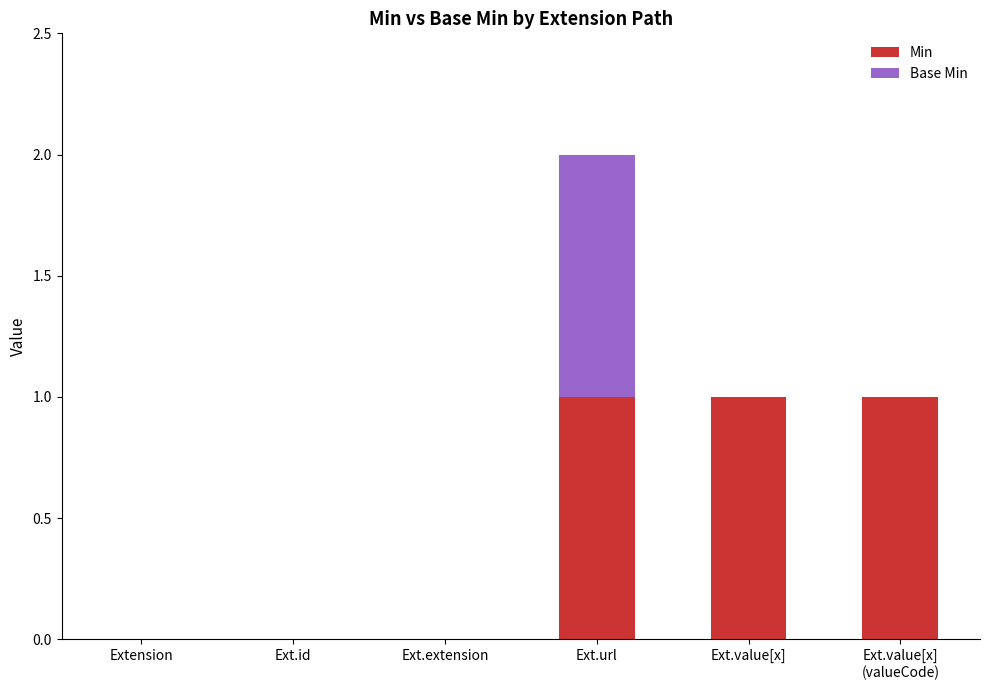

At which category is the sum across all series the highest?

Ext.url